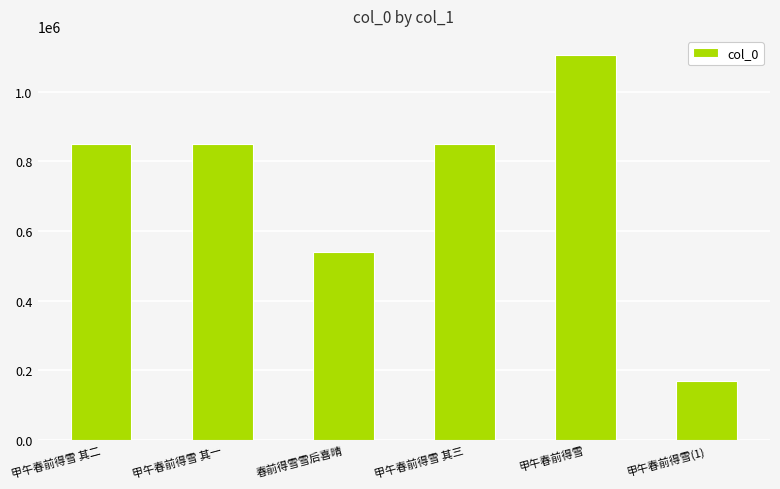

What is the ratio of the value at 甲午春前得雪 其二 to the value at 甲午春前得雪 其一?

1.0